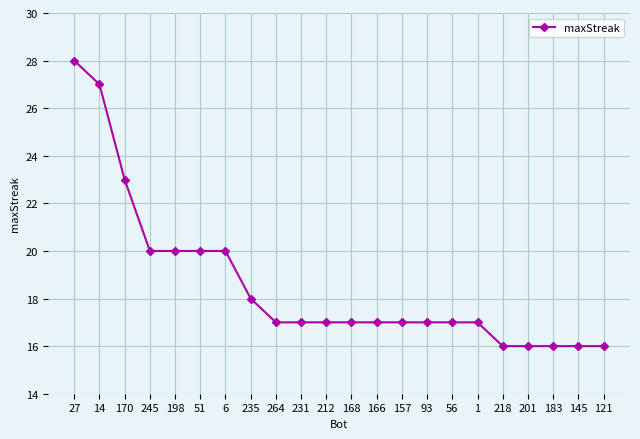

What is the sum of all values?

409